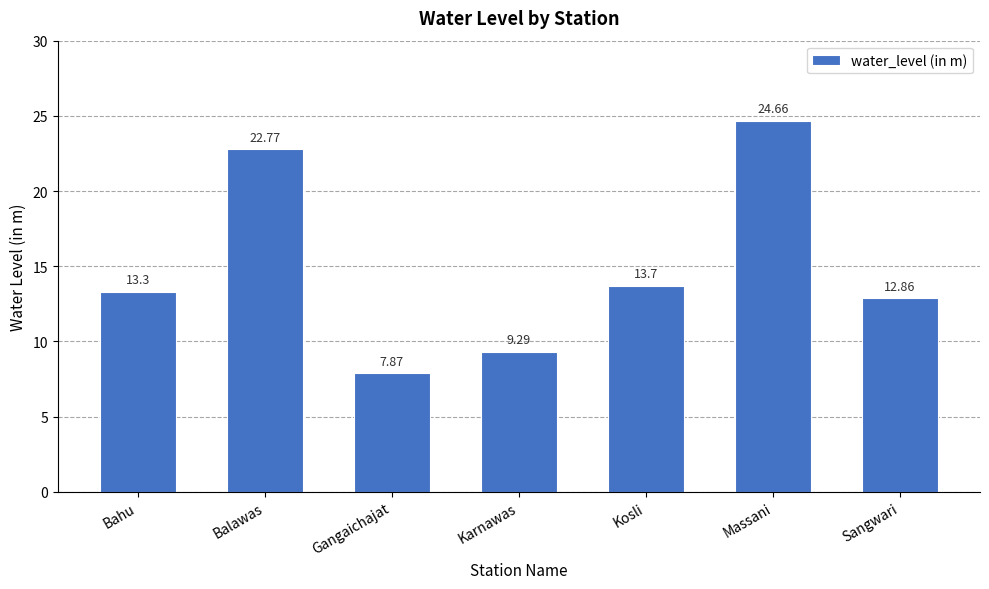

Reading left to right, transcribe all the data shown in this chart.

Bahu=13.3	Balawas=22.8	Gangaichajat=7.9	Karnawas=9.3	Kosli=13.7	Massani=24.7	Sangwari=12.9